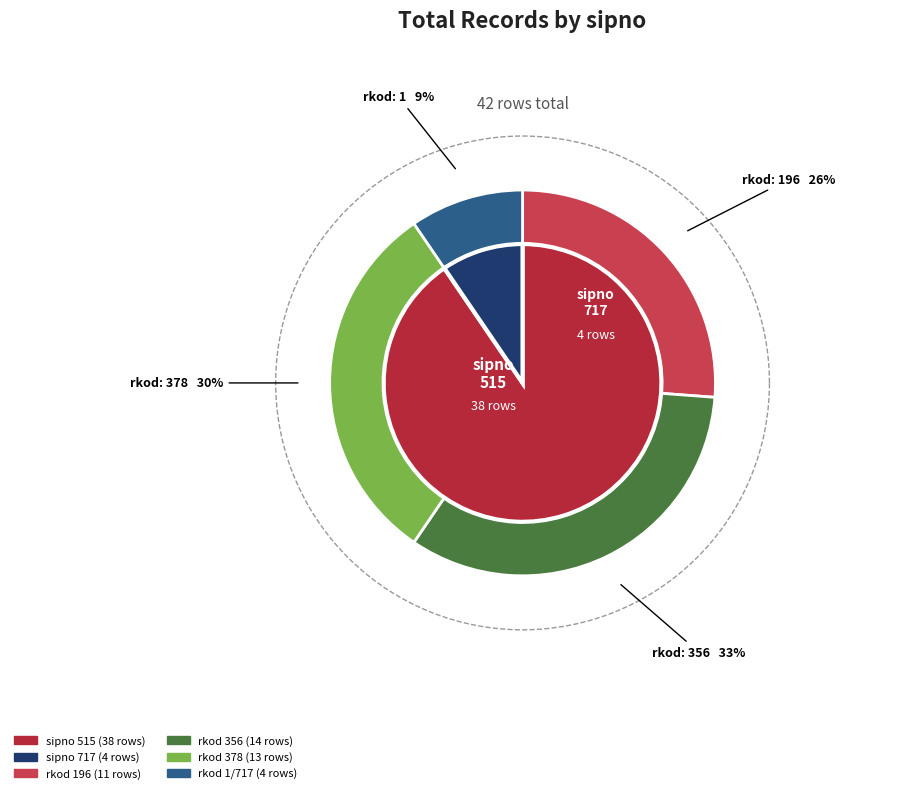

To the nearest percent, what portion does 717 represent?

10%